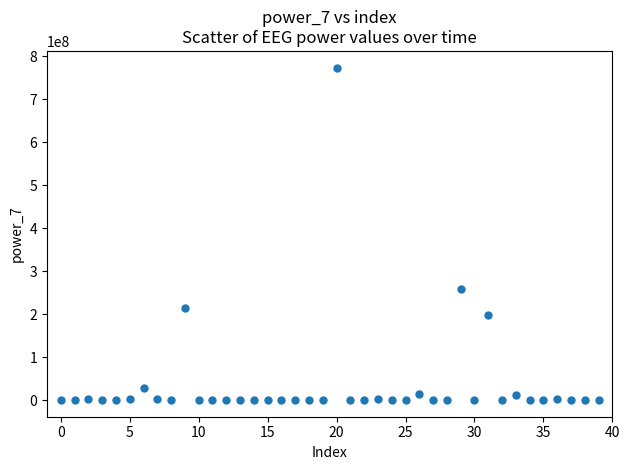

What Y value in the scatter plot is closest to 386718204?

258379902.7